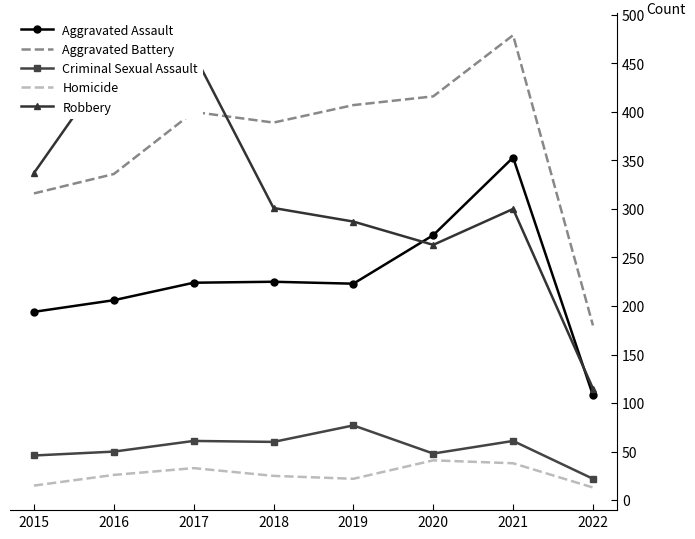

What is the difference between the maximum and second lowest values in the Aggravated Battery series?

163